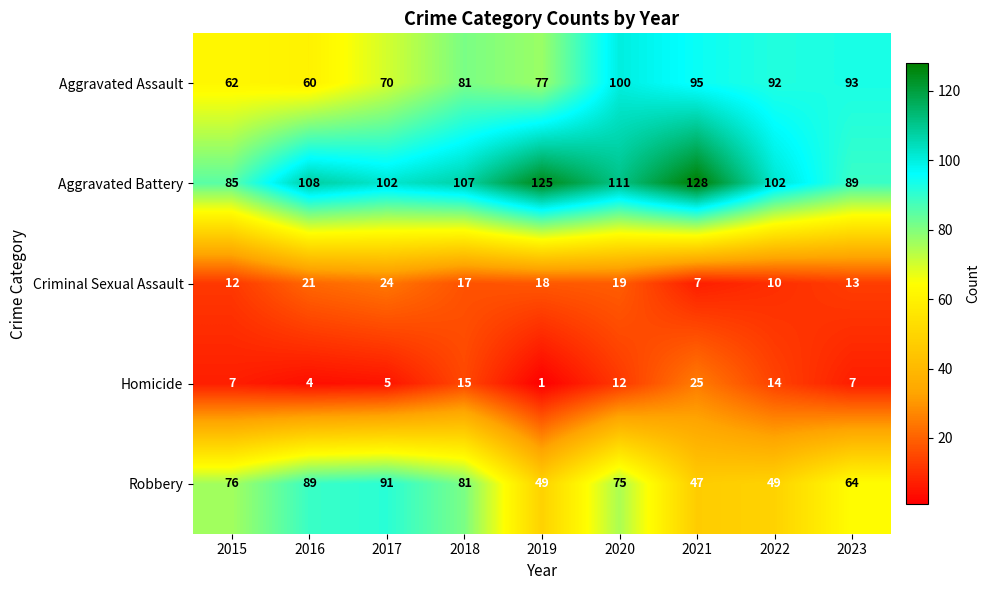

What is the difference between the Criminal Sexual Assault values at 2018 and 2016?

4